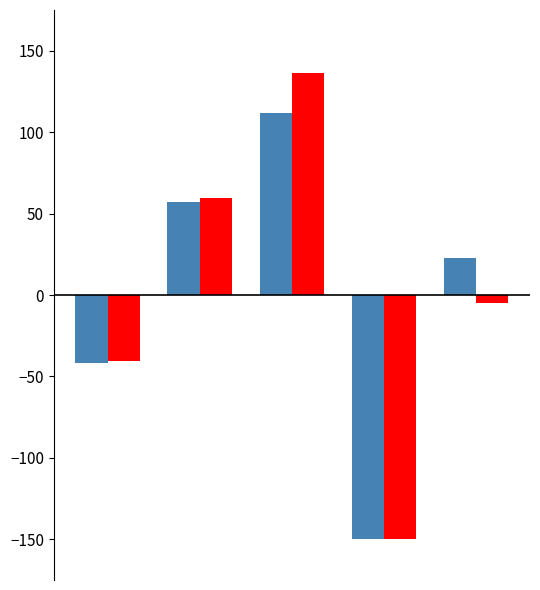

What is the maximum value shown in the chart?

136.2